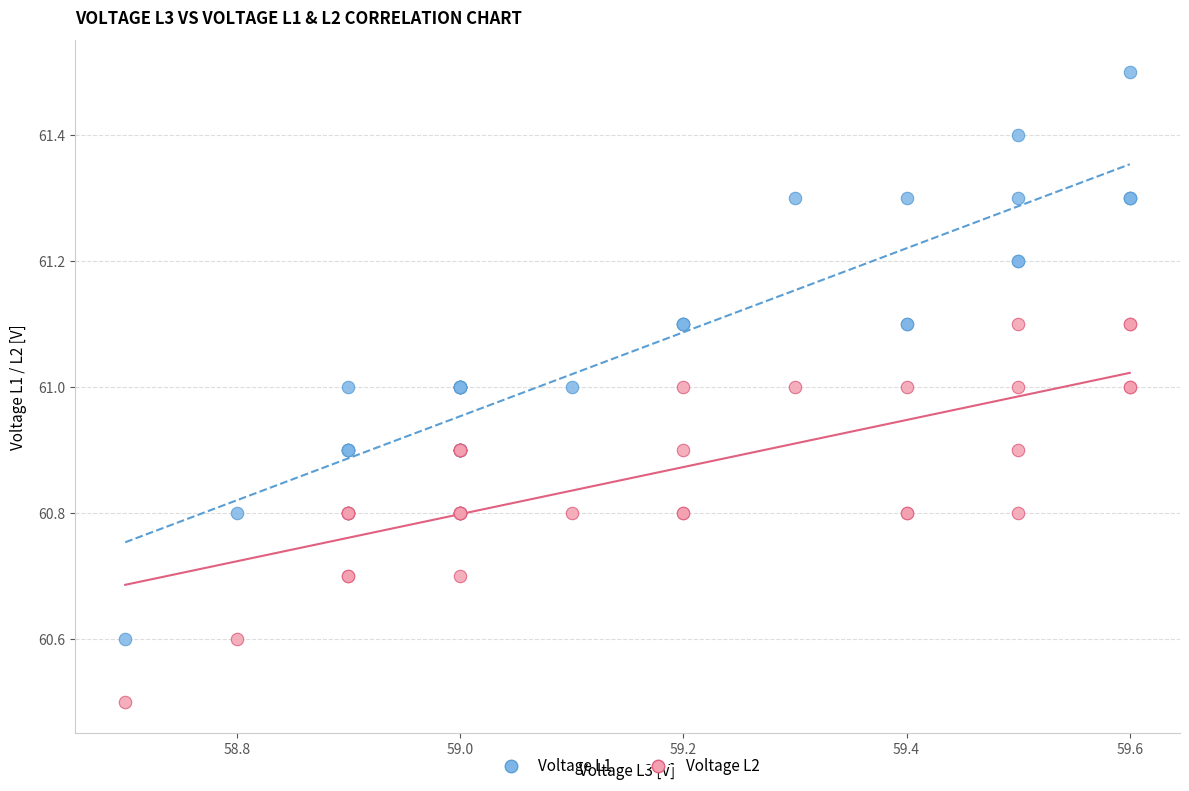

Which series contains the highest Y value?

Voltage L1